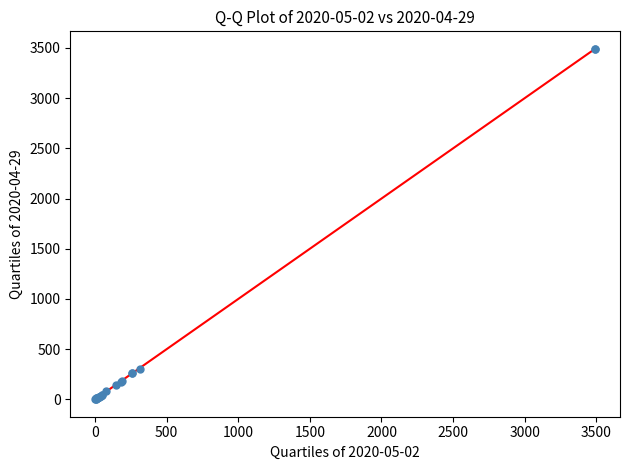

What Y value in the scatter plot is closest to 1746?

306